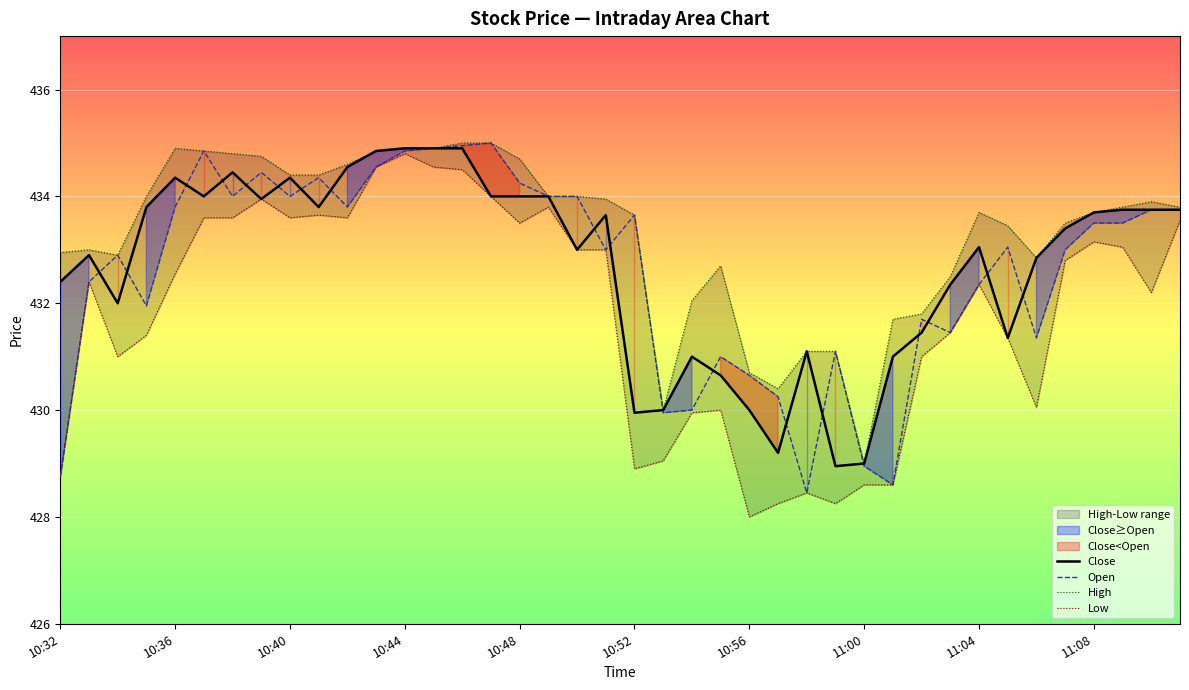

Does the chart display data point markers on the line(s)?

No